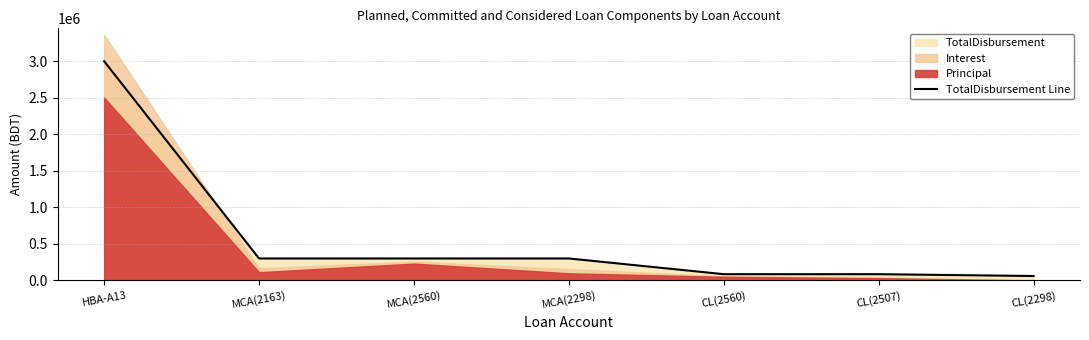

What is the average value?

590000